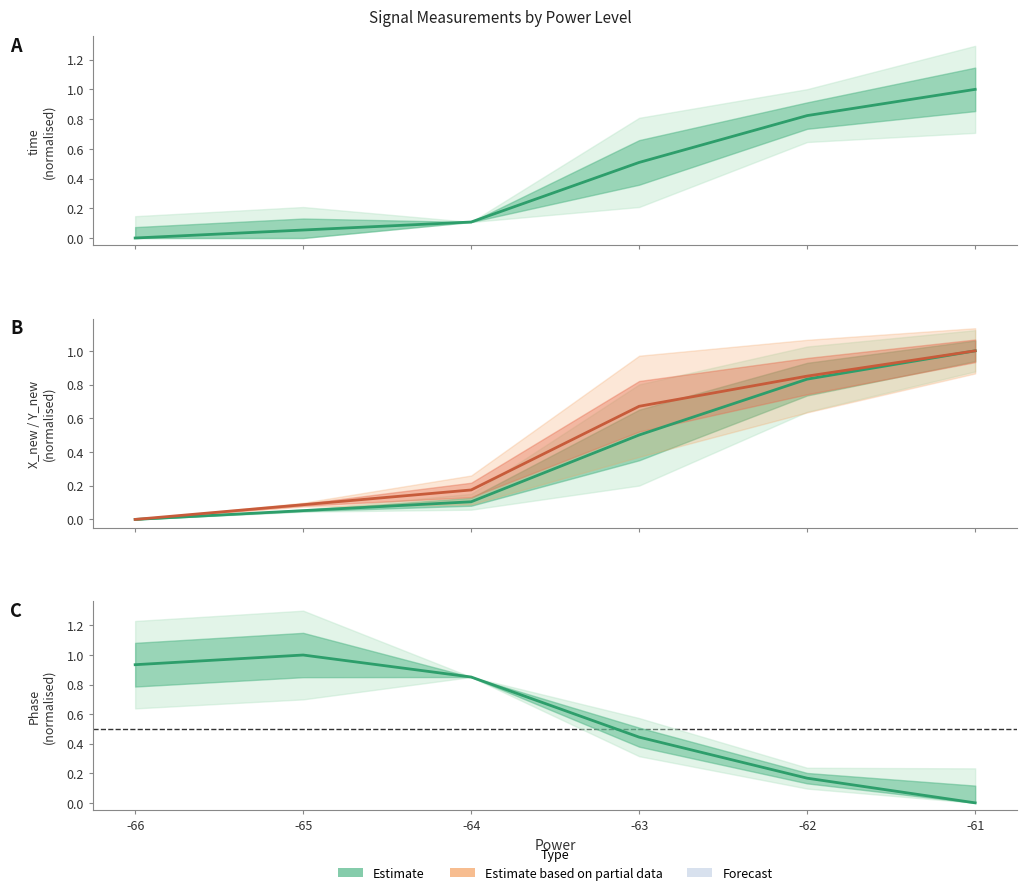

How many lines are shown in the chart?

4